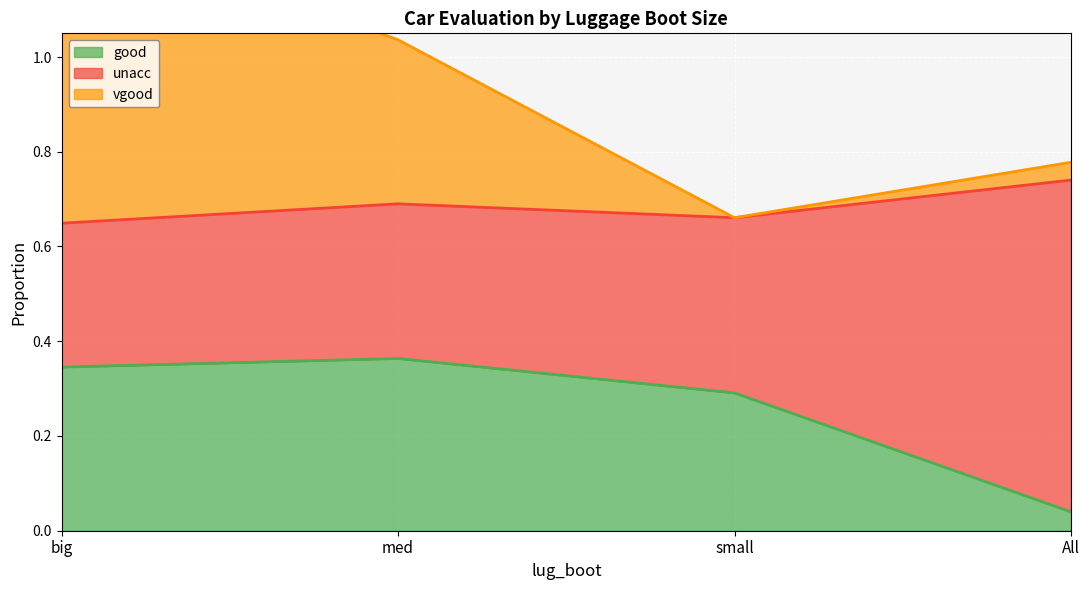

Count the good values in the range 0 to 1.

4